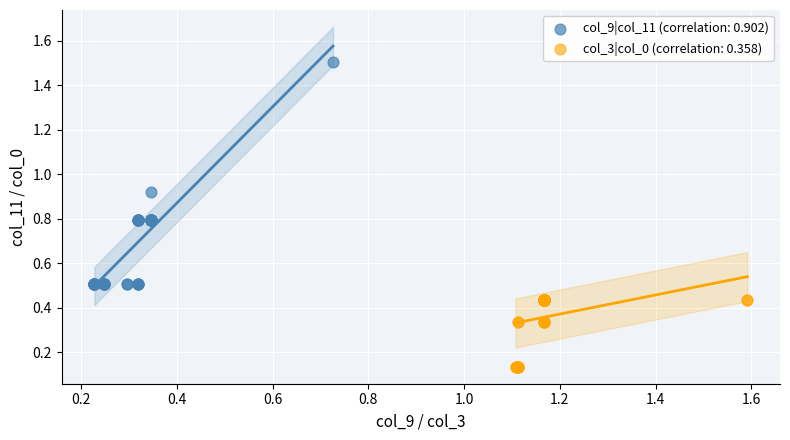

Which series has the widest spread of Y values?

col_9|col_11 (correlation: 0.902)